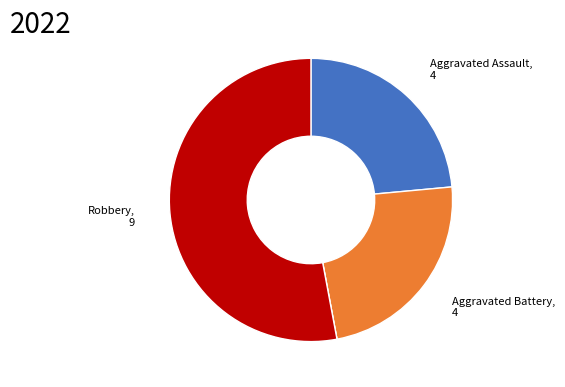

Is there any slice that represents more than half of the pie?

Yes